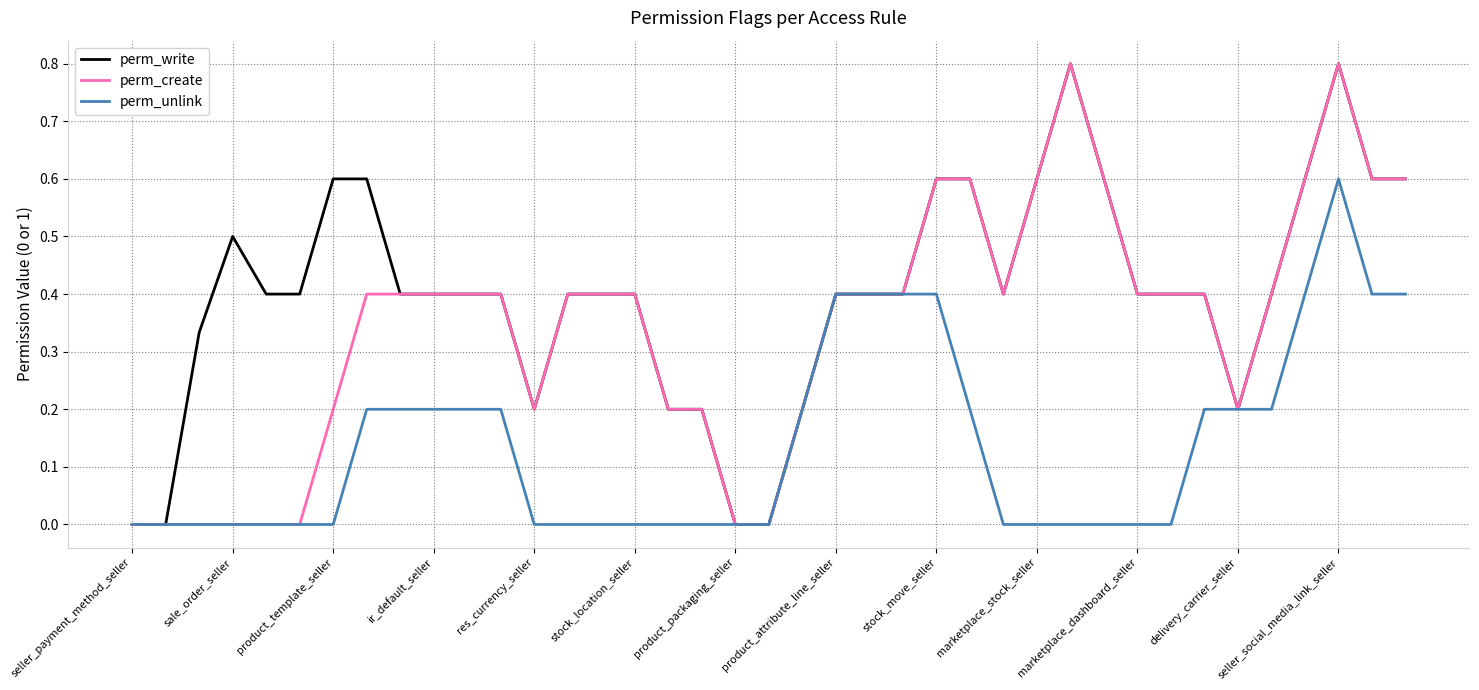

Which series has the largest total across all categories?

perm_write